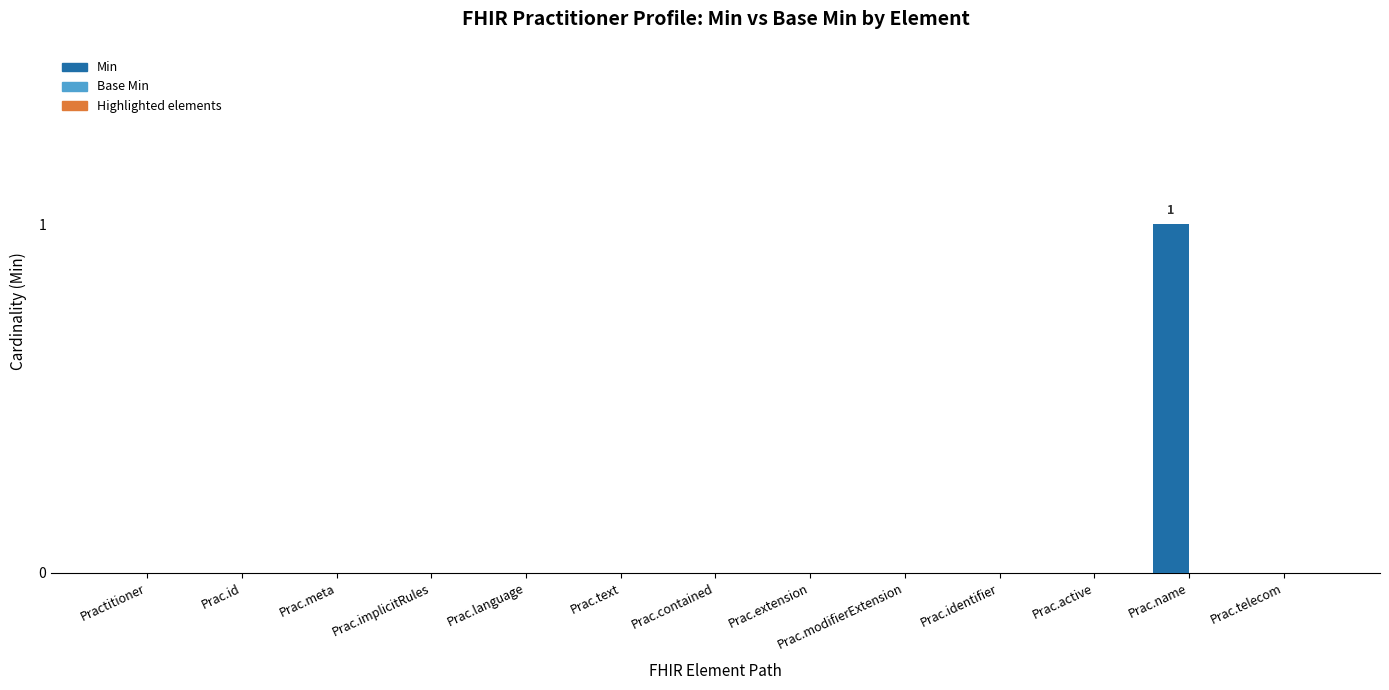

True or false: the data shows 0 at Prac.active.

True